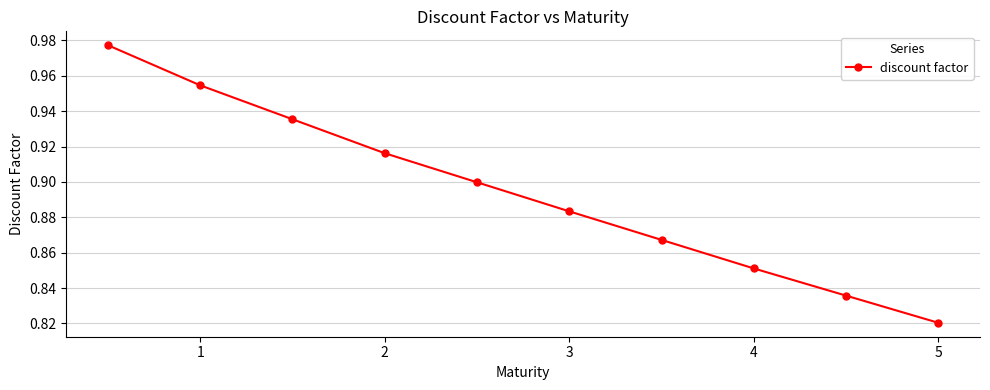

Does the chart display data point markers on the line(s)?

Yes